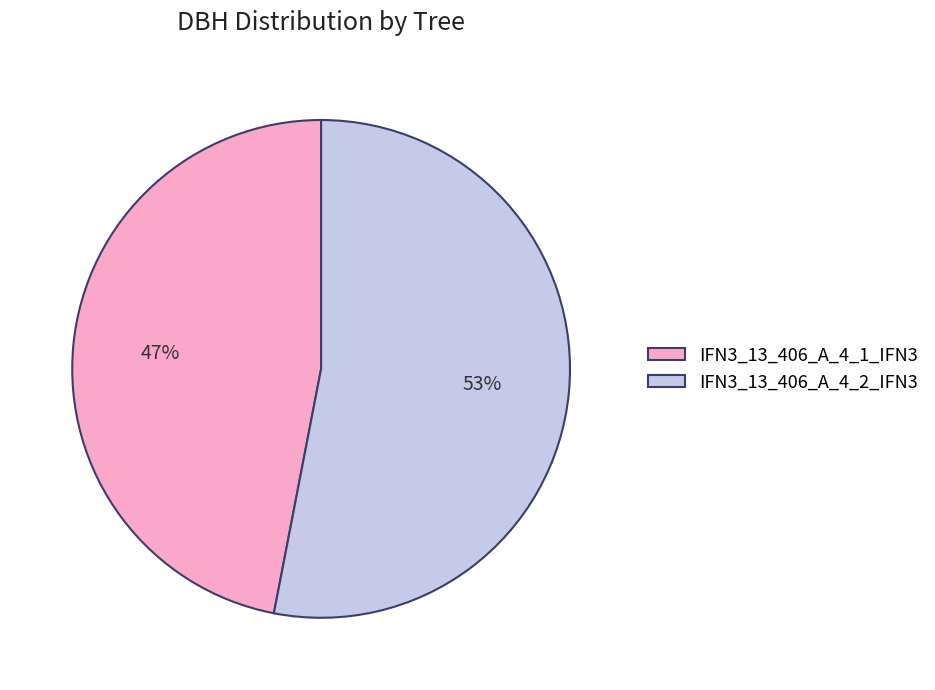

Does IFN3_13_406_A_4_2_IFN3 account for over 50% of the chart?

Yes